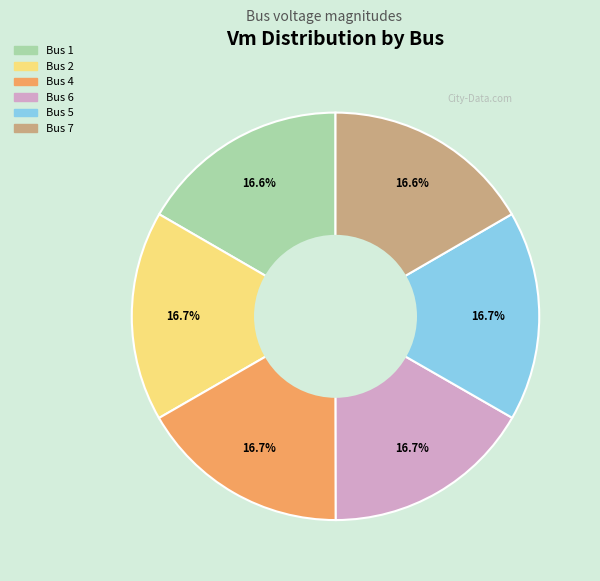

To the nearest percent, what is the average slice percentage?

17%